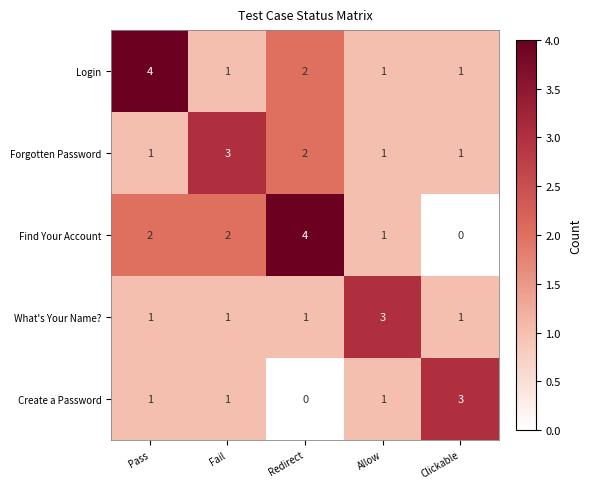

Which series has the largest range (max minus min)?

Find Your Account